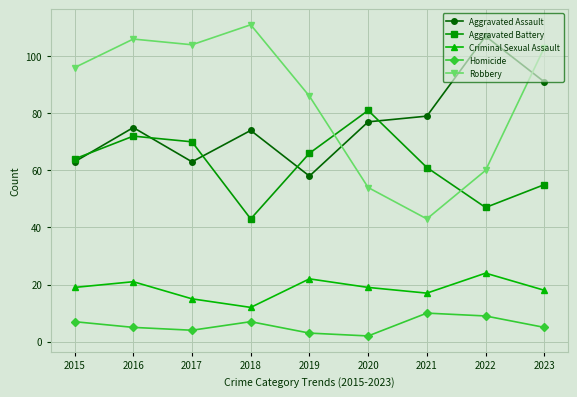

What is the greatest value displayed?

111